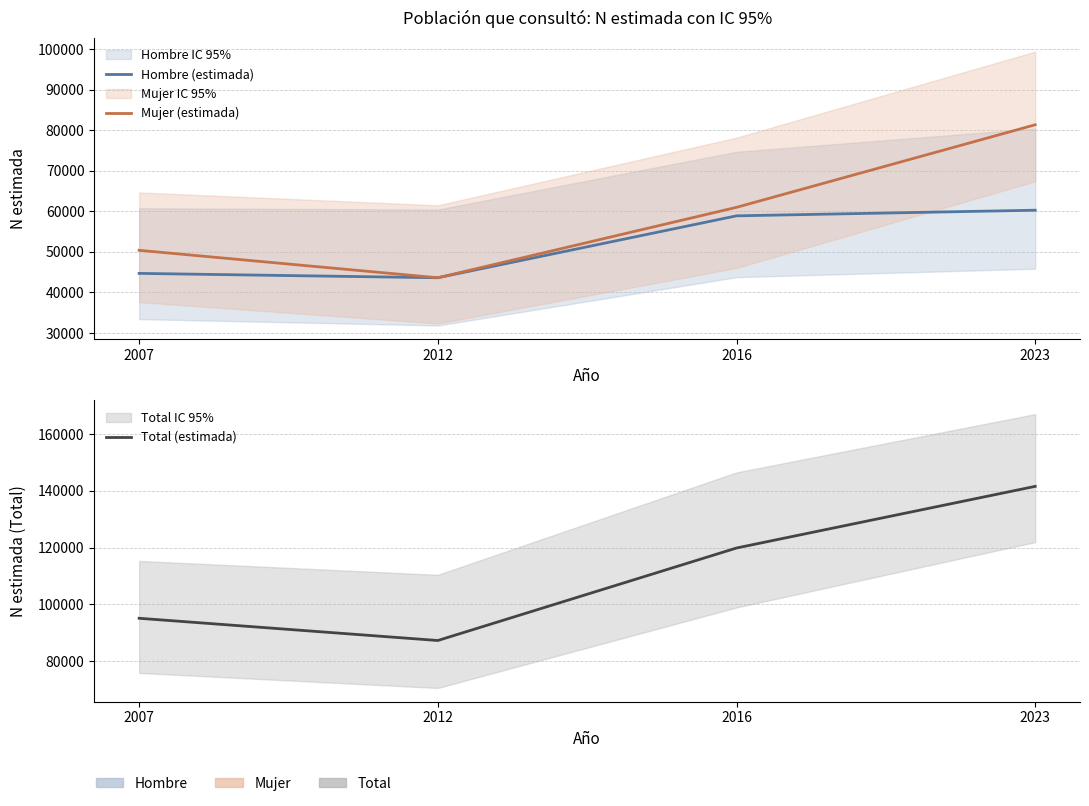

Reading left to right, transcribe all the data shown in this chart.

Hombre (estimada): 2007=44699	2012=43624	2016=58877	2023=60265
Mujer (estimada): 2007=50384	2012=43622	2016=60973	2023=81314
Total (estimada): 2007=95083	2012=87246	2016=119850	2023=141578